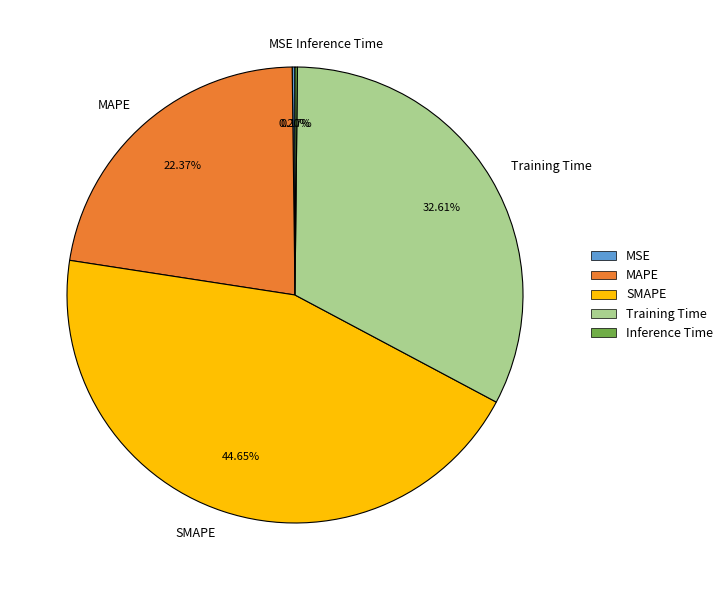

Does SMAPE represent more than half of the total?

No